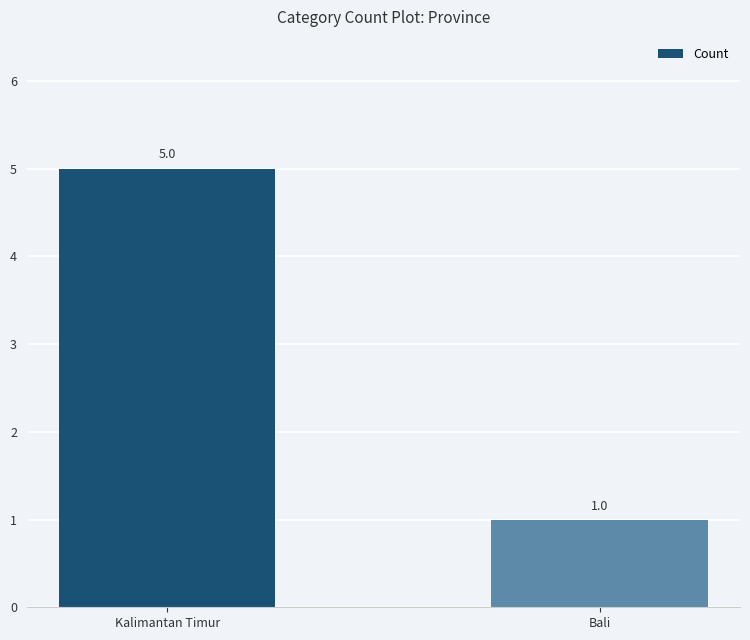

List the labels in order of value, smallest first.

Bali, Kalimantan Timur